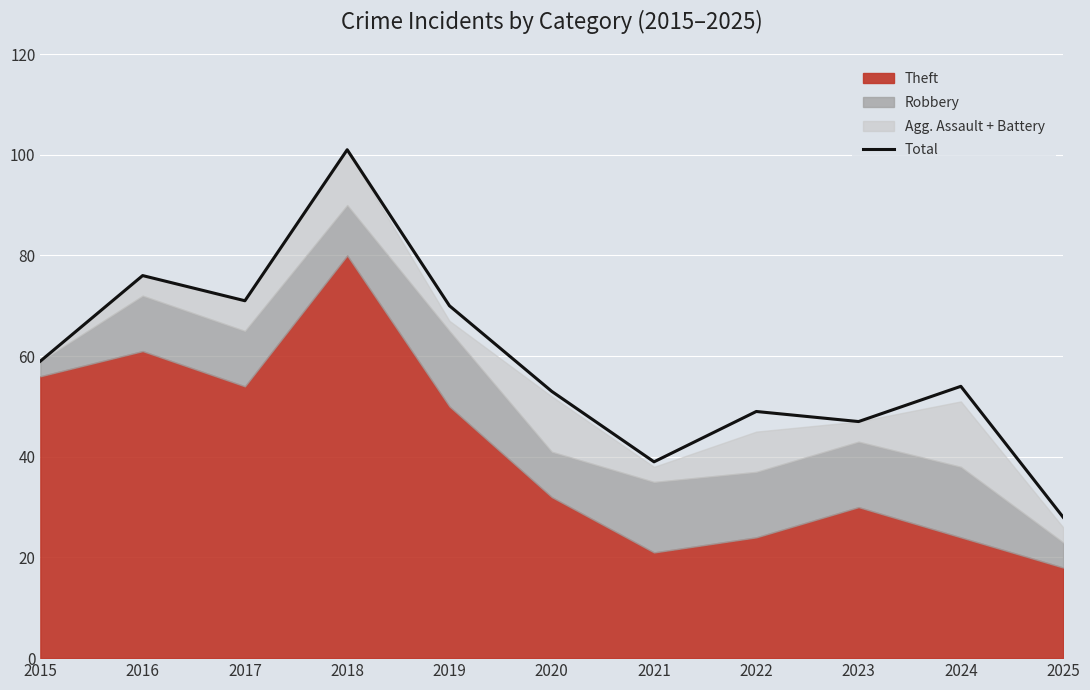

At which category does the chart reach its peak across all series?

2018